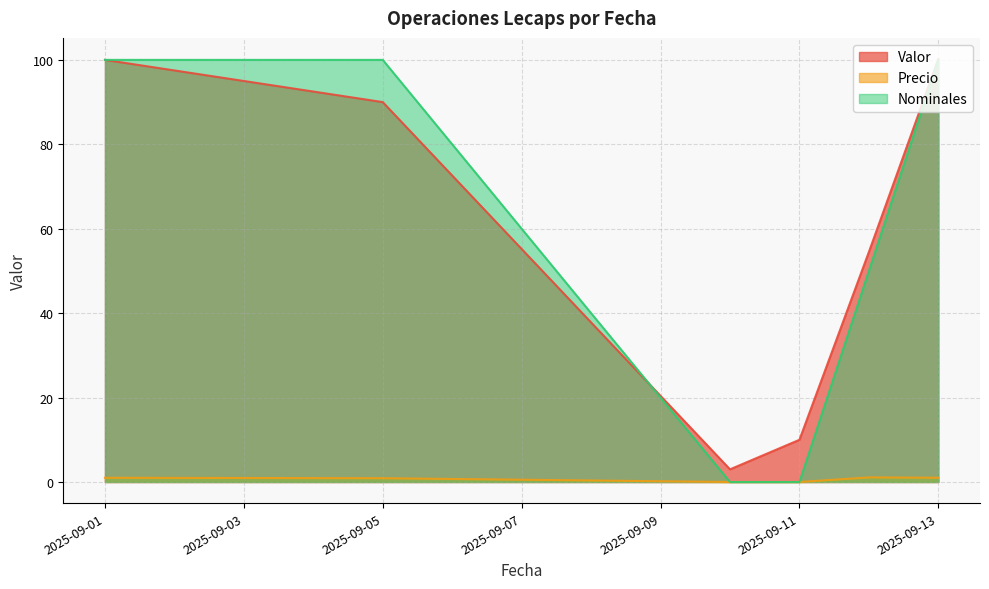

Does the chart have visible grid lines?

Yes